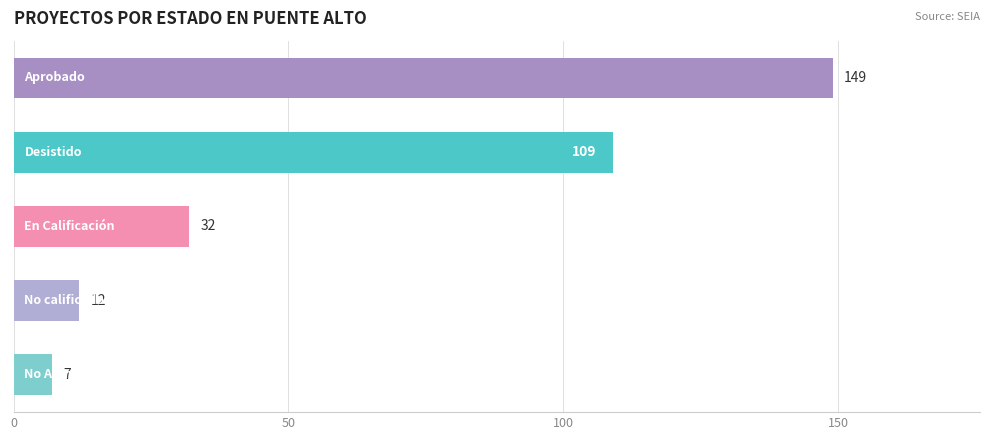

What is the greatest value displayed?

149